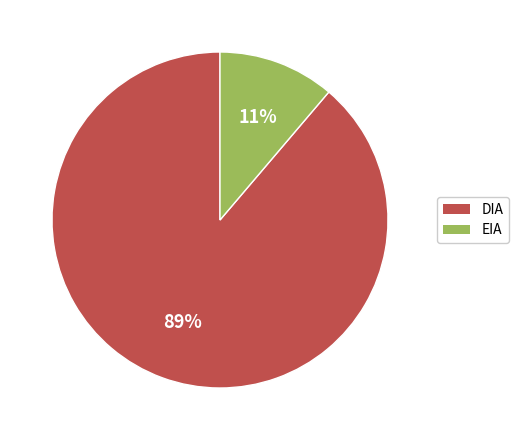

Which has a higher value, EIA or DIA?

DIA